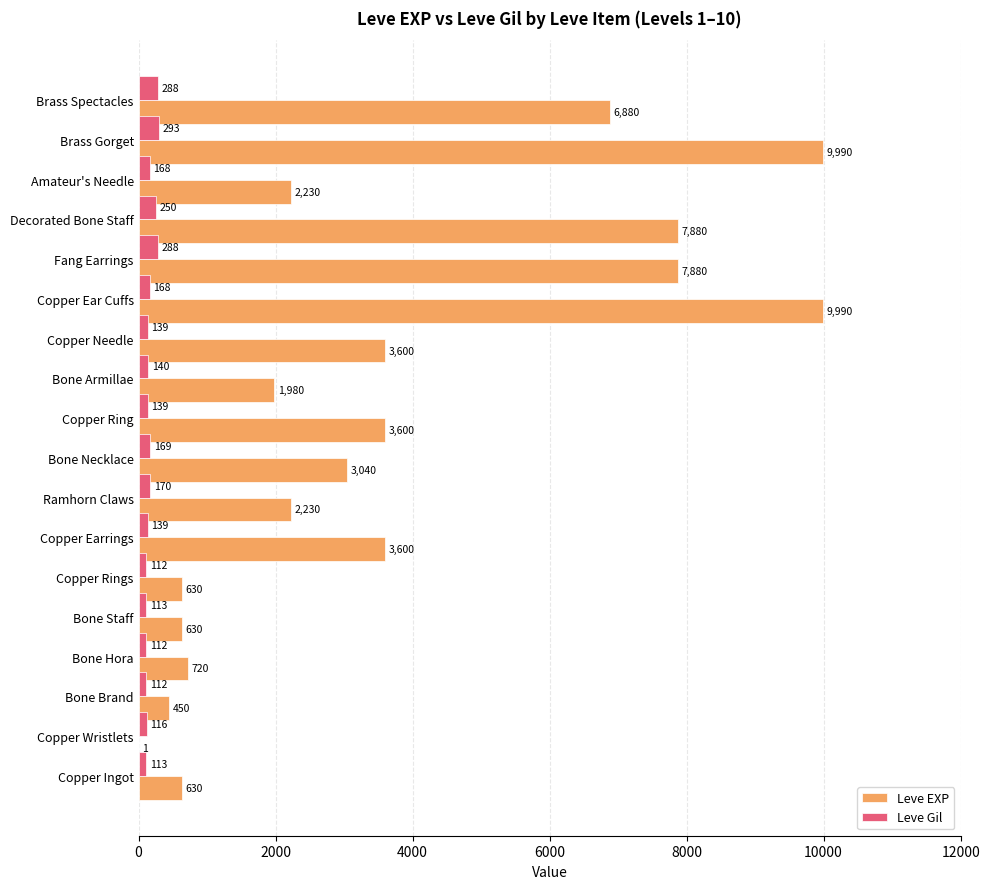

What is the highest value of the Leve Gil series?

293